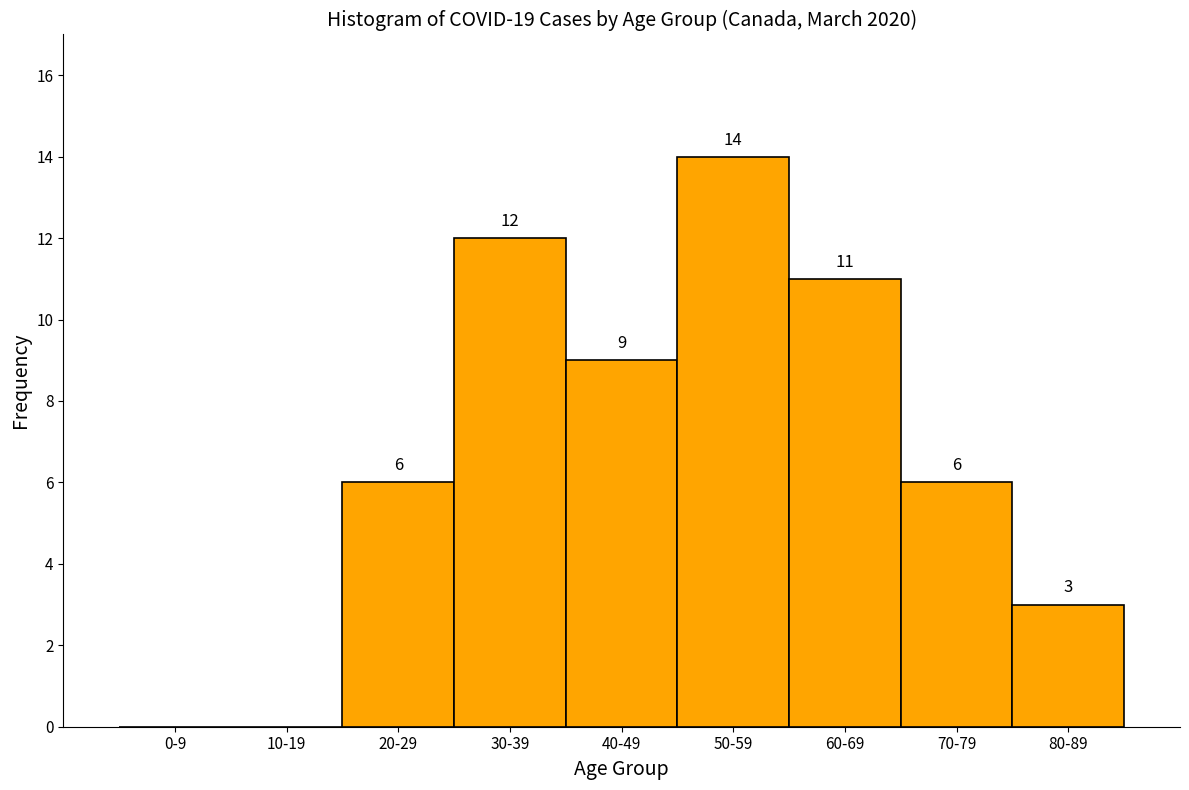

Reading left to right, what are all the values shown in this chart?

0-9=0	10-19=0	20-29=6	30-39=12	40-49=9	50-59=14	60-69=11	70-79=6	80-89=3